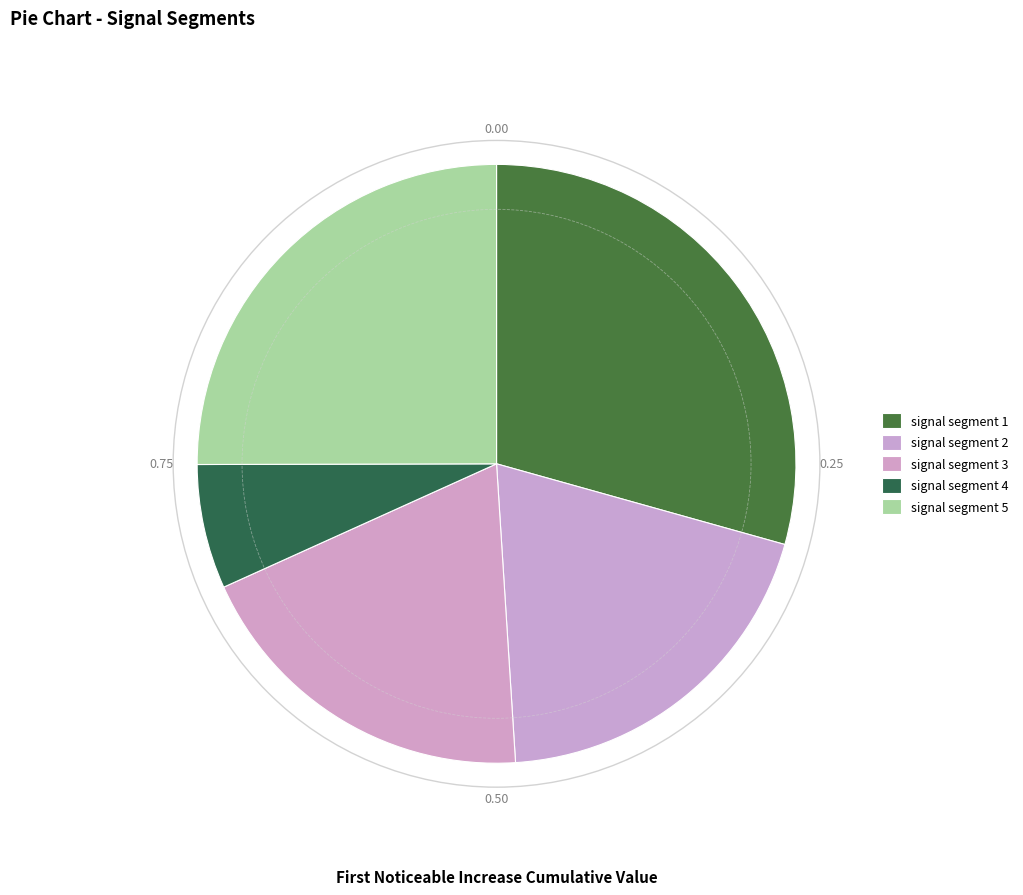

Count the number of slices in the pie.

5